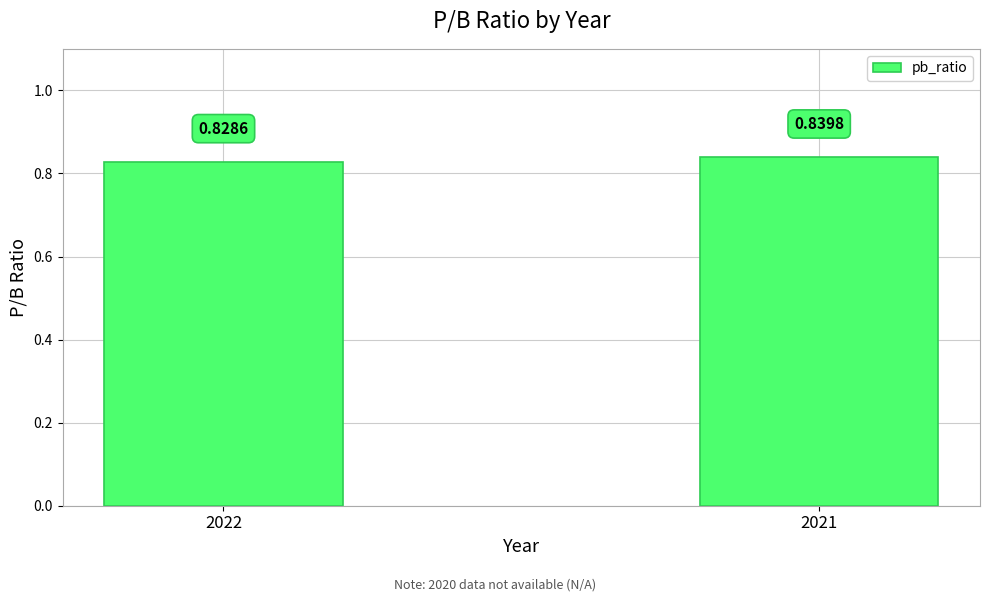

List the labels in order of value, largest first.

2021, 2022